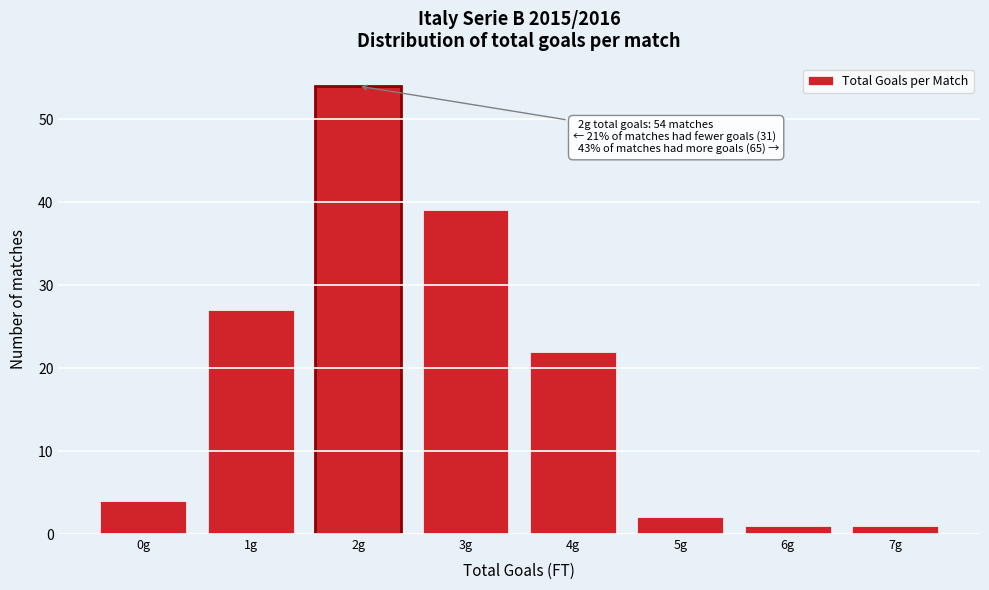

Which range on the x-axis has the tallest bar?

1.5 to 2.5